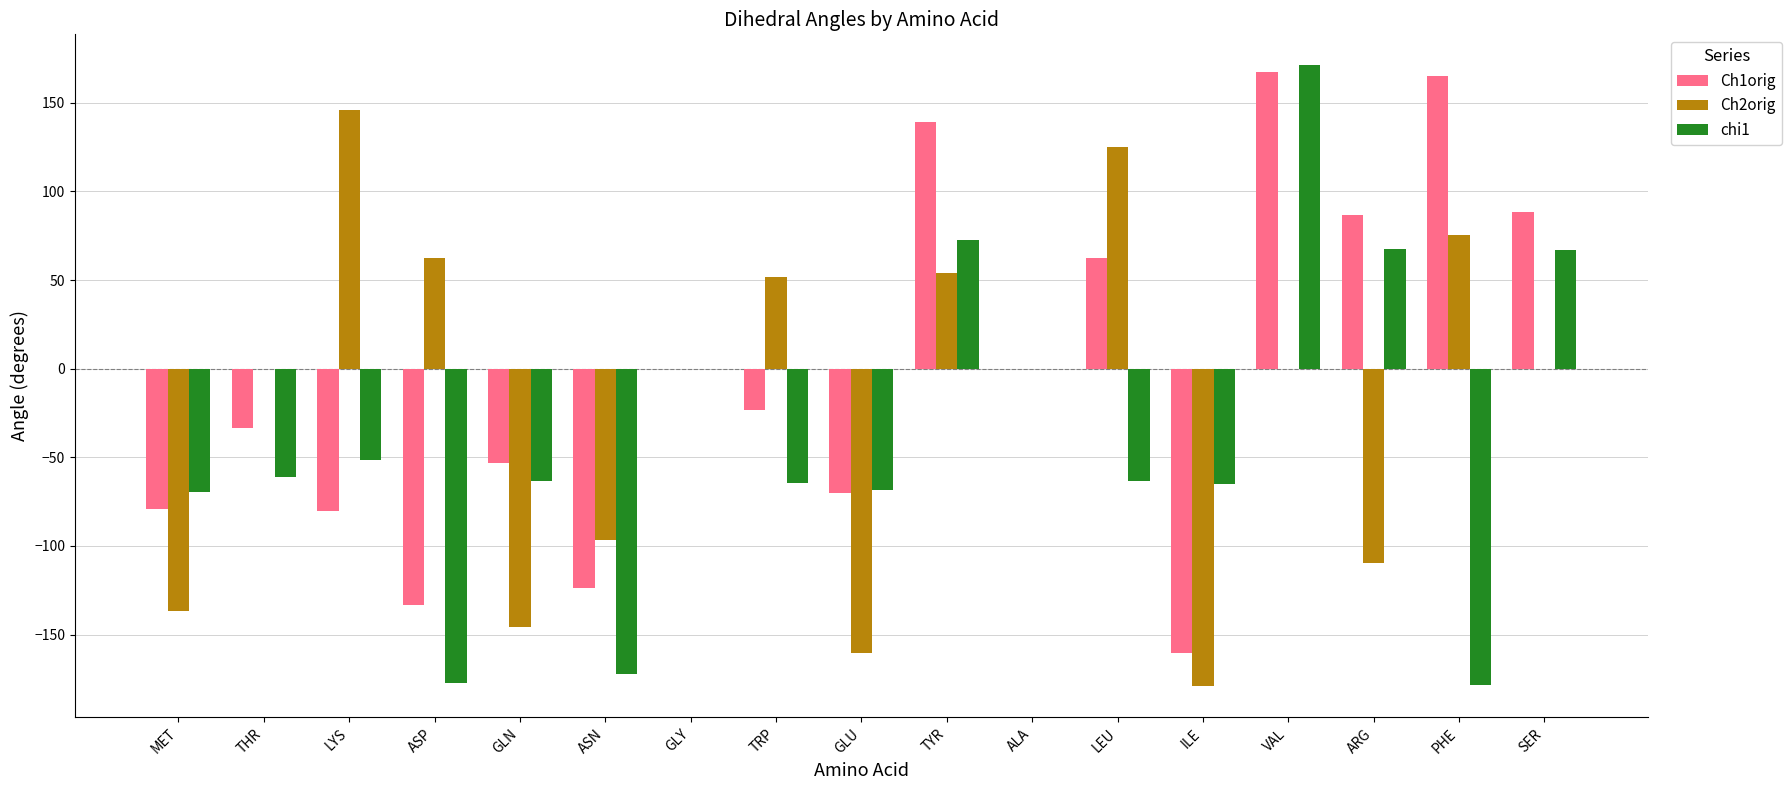

Count the number of data series in this chart.

3